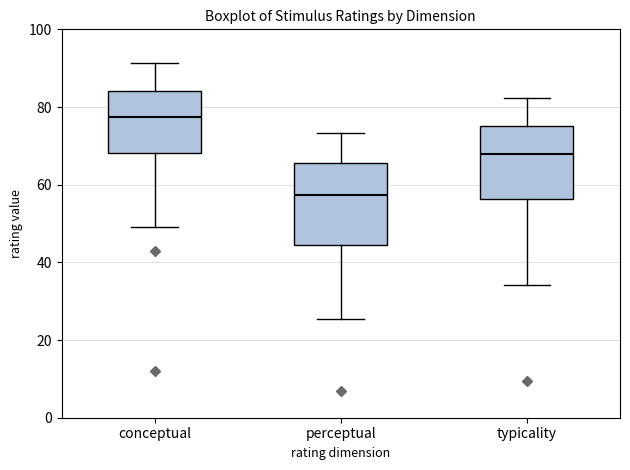

Where does the lower whisker of the box for conceptual end on the y-axis? The values are not printed on the chart, so give them approximately, as read against the axis.

50